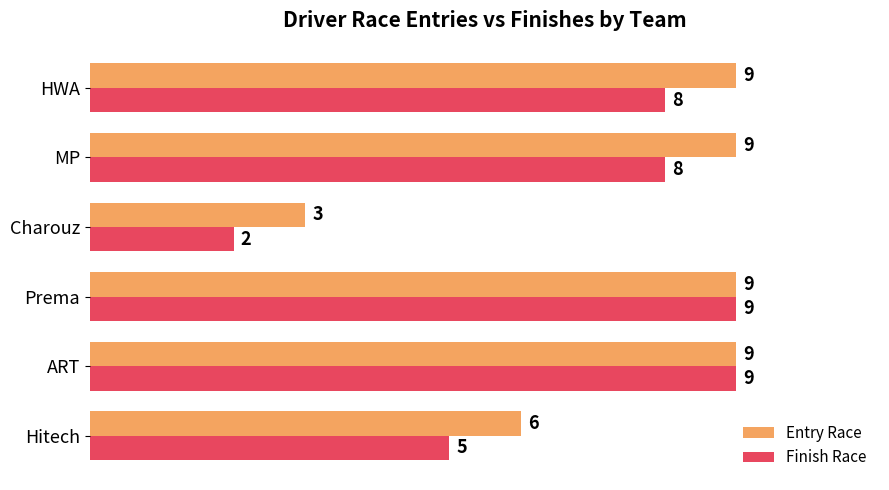

What is the difference between the Finish Race values at MP and Hitech?

3